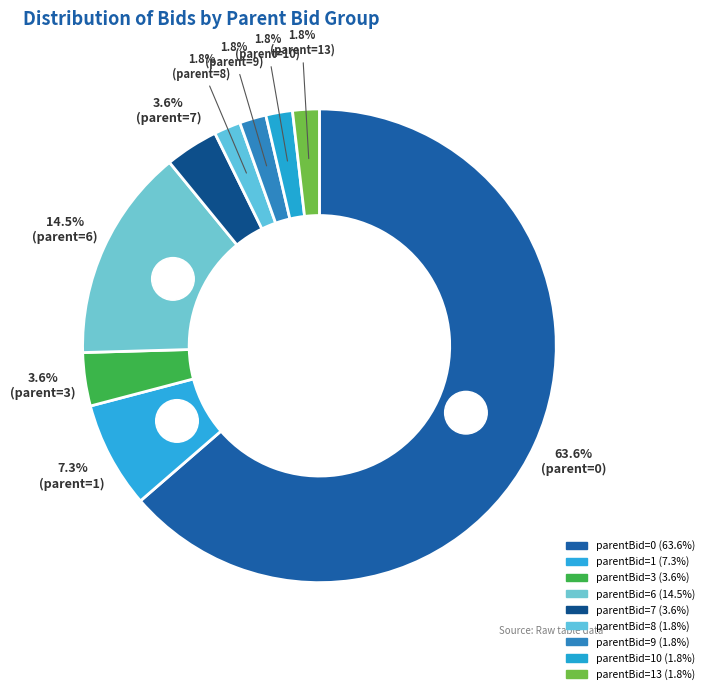

What percentage is the 1 slice, to the nearest percent?

7%